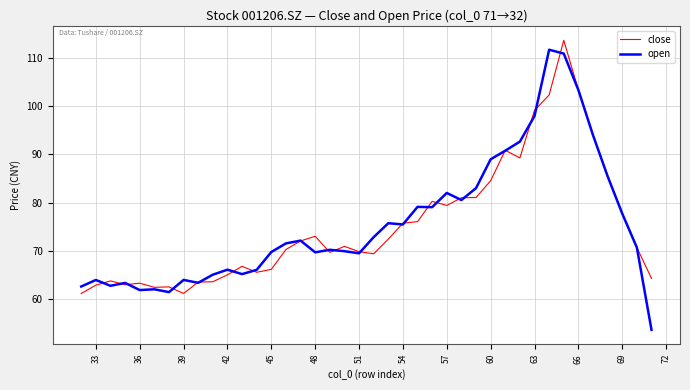

How many interior local valleys does the close series have?

8